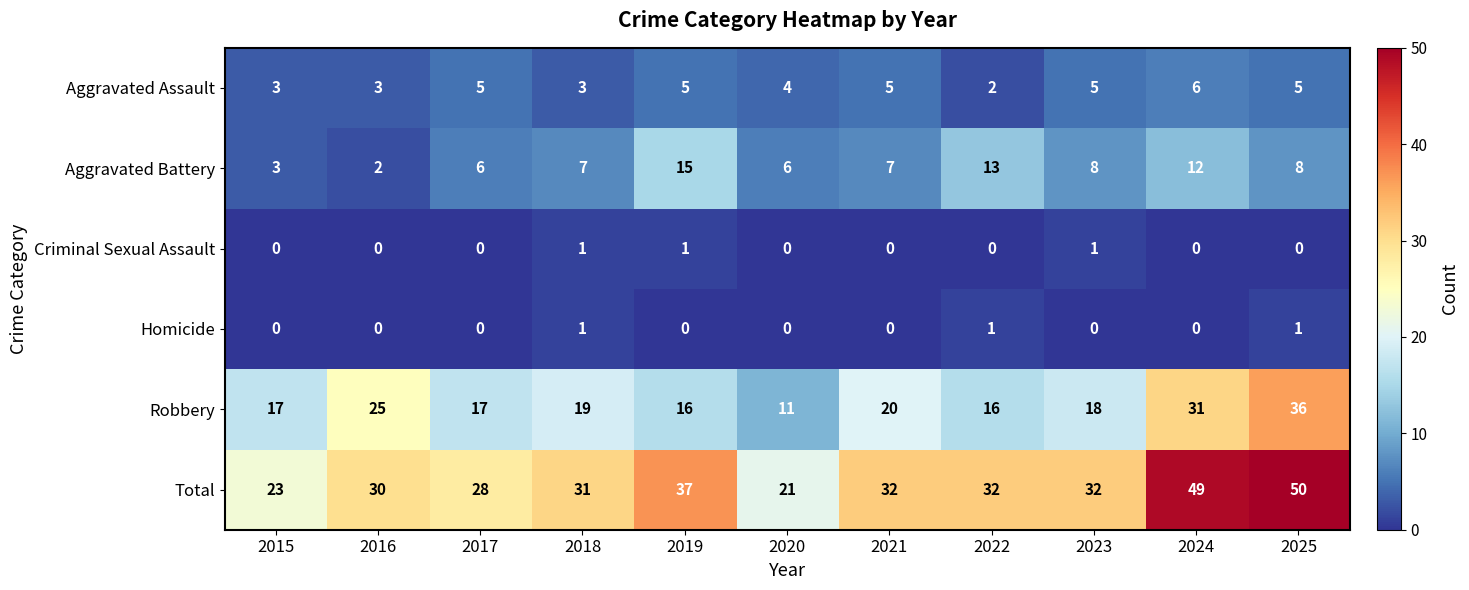

Count the number of categories in the chart.

11